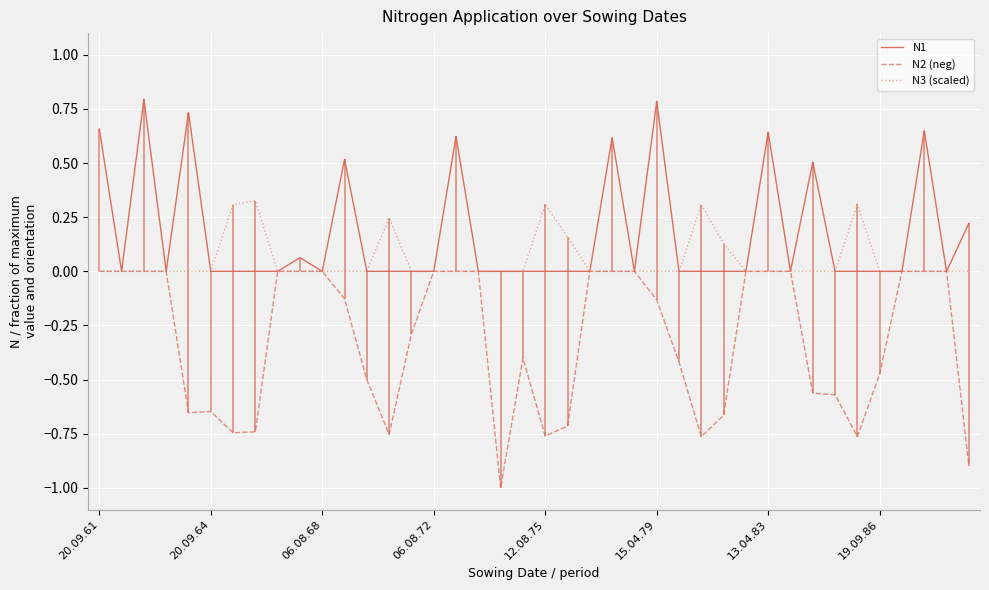

How many distinct data groups are displayed?

3